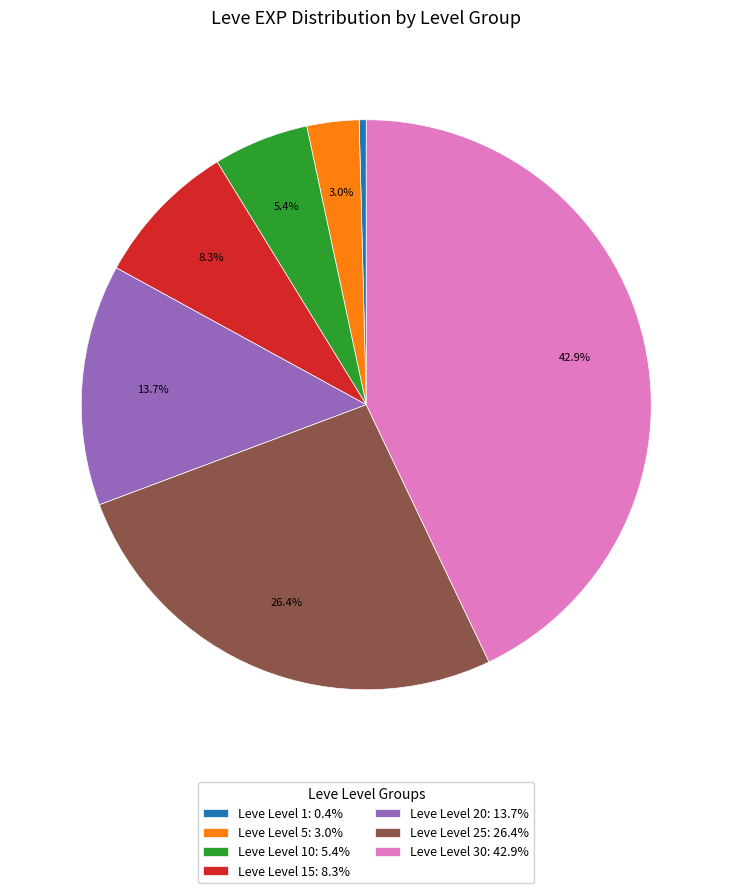

Is the sum of Leve Level 30: 42.9% and Leve Level 10: 5.4% greater than half?

No